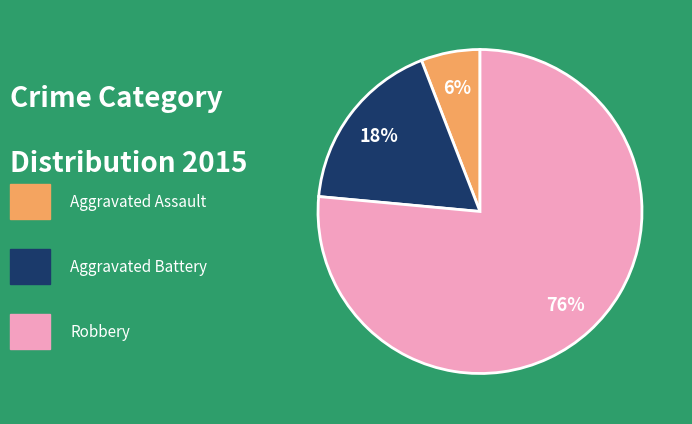

Is there any slice that represents more than half of the pie?

Yes